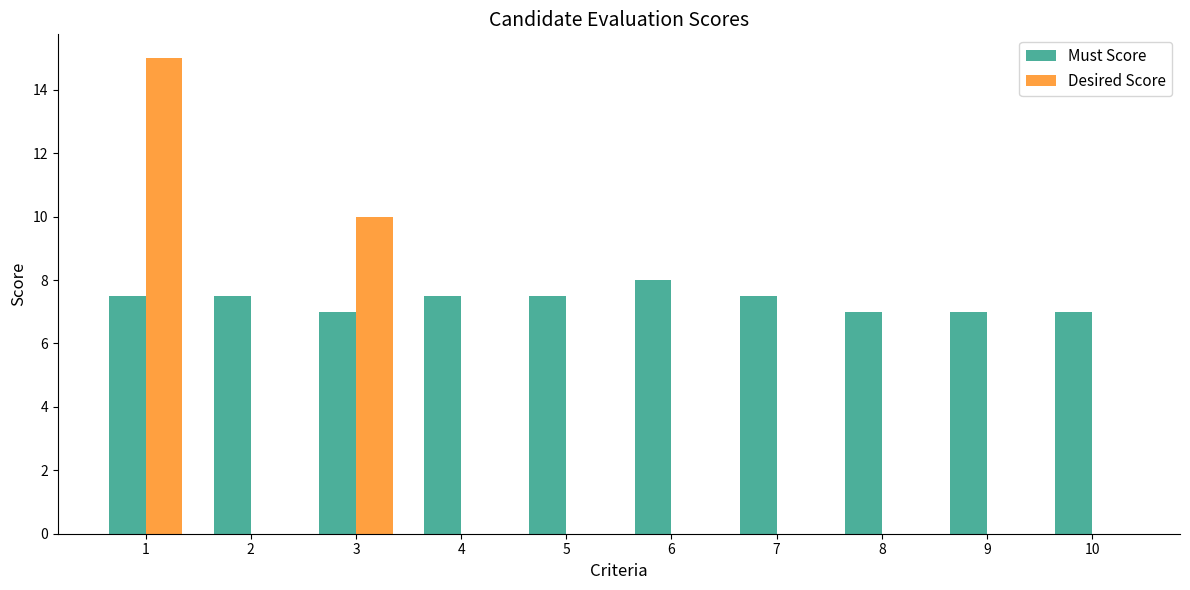

How many groups of bars are there?

10